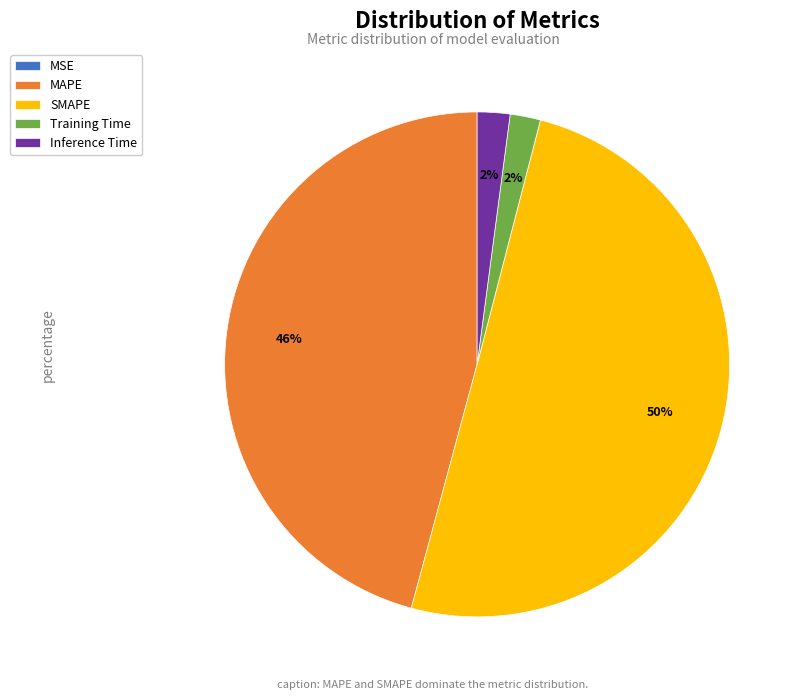

Is it true that MAPE is 46% of the pie?

True